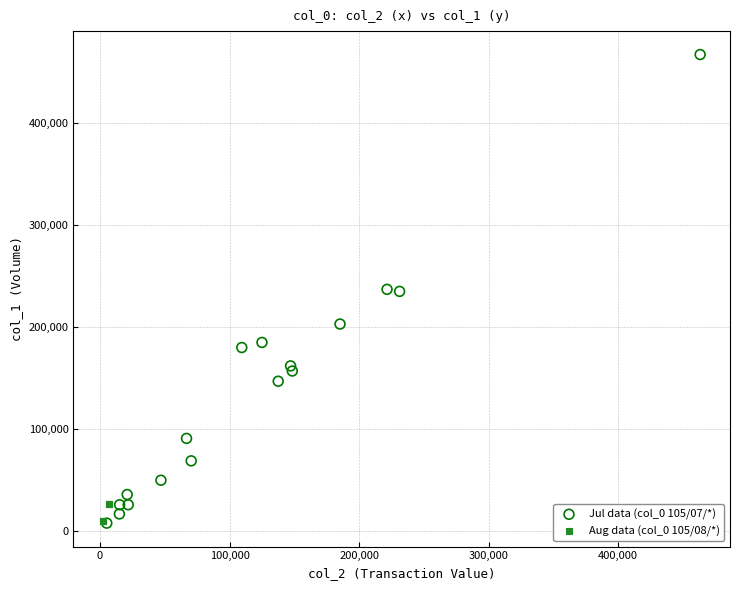

Which series has the largest Y range (max minus min)?

Jul data (col_0 105/07/*)